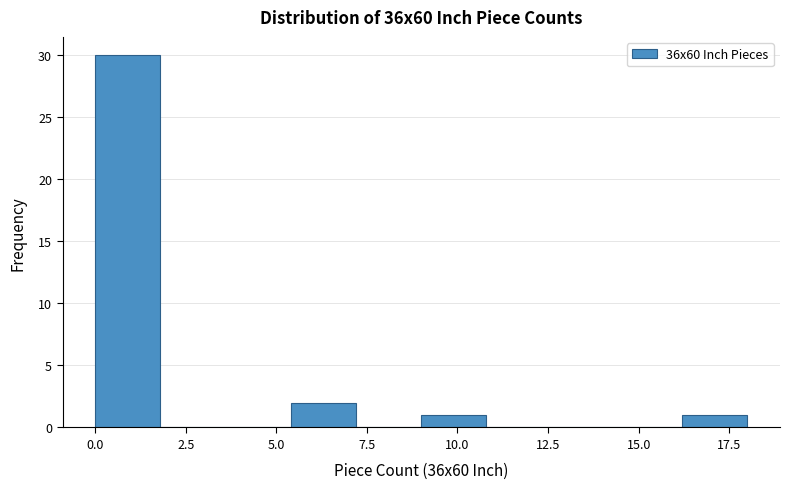

Around what value on the x-axis is the tallest bar? Give the approximate position of its centre, as read against the axis.

1.0